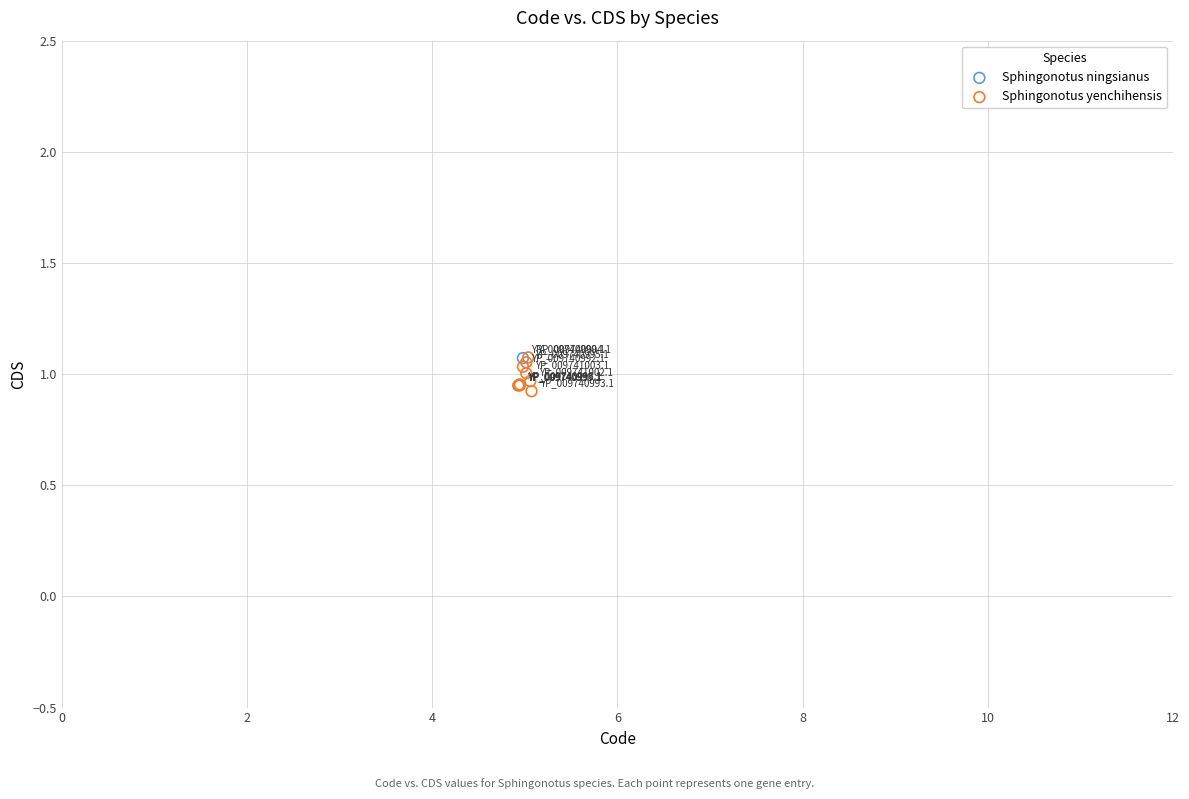

What are all the series names shown in the legend?

Sphingonotus ningsianus, Sphingonotus yenchihensis